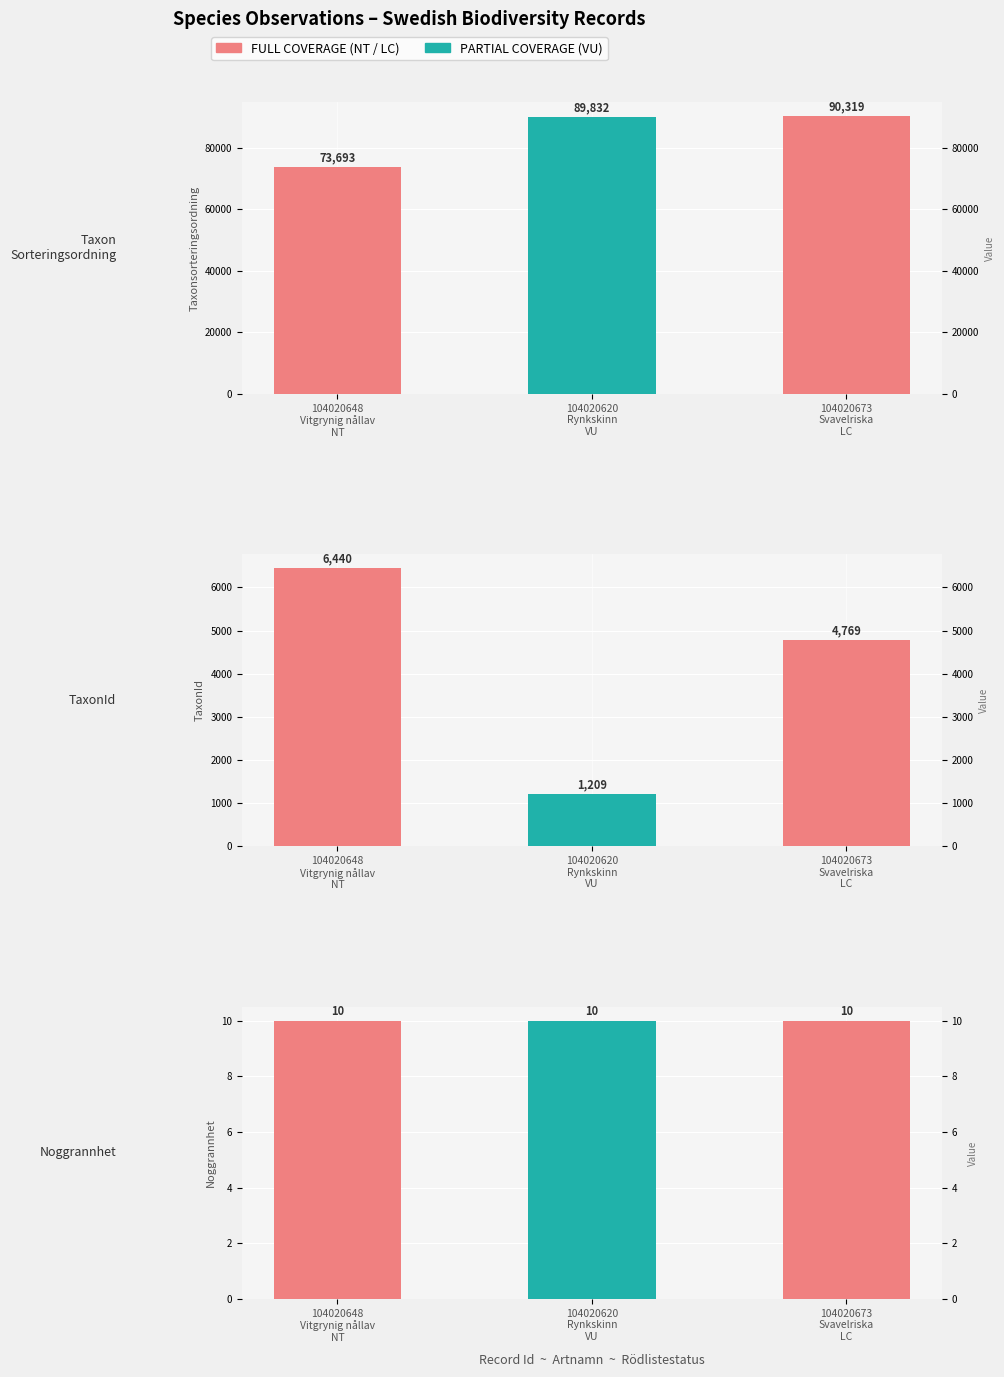

Reading left to right, what are all the values shown in this chart?

Taxonsorteringsordning: 73693	89832	90319
TaxonId: 6440	1209	4769
Noggrannhet: 10	10	10